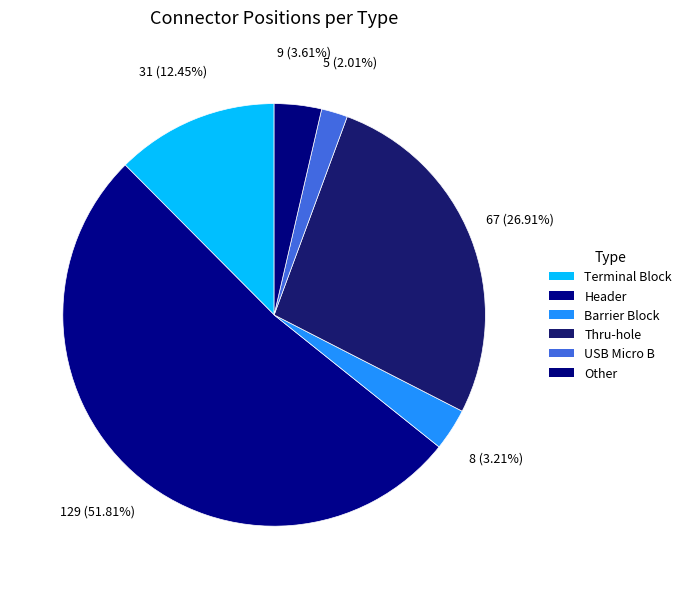

True or false: USB Micro B accounts for 2% of the total.

True